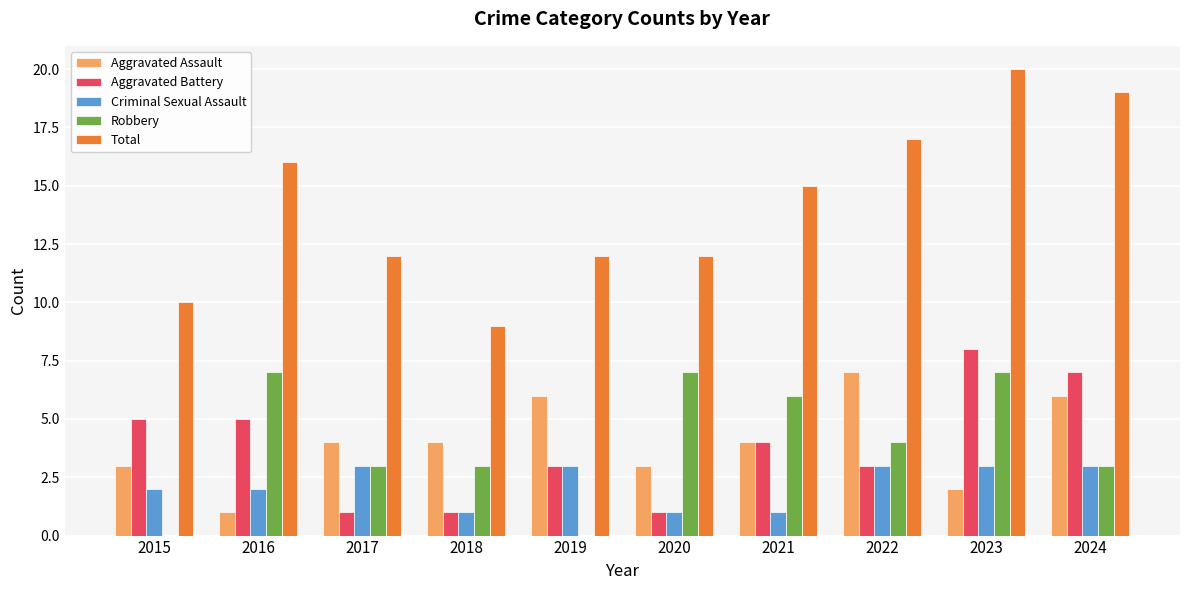

The Criminal Sexual Assault series shows 3 at 2024. True or false?

True